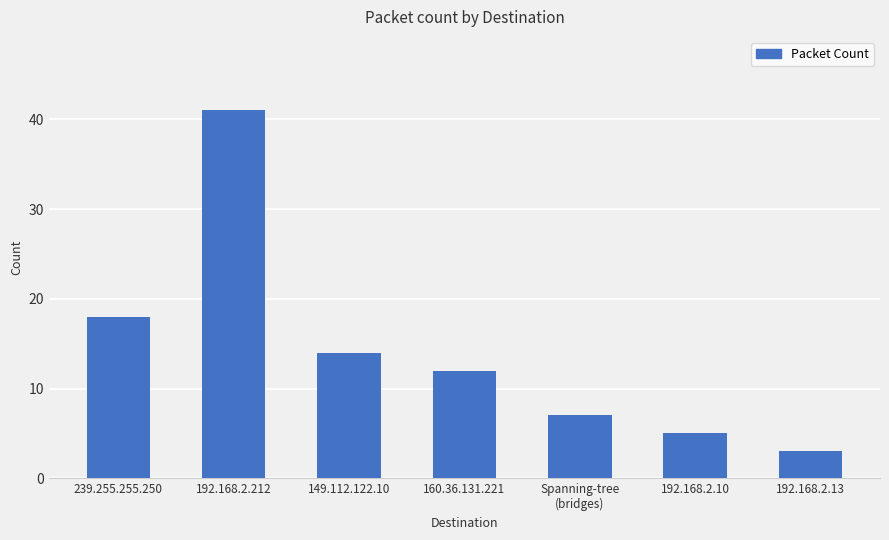

Where does the data first go above 12?

239.255.255.250